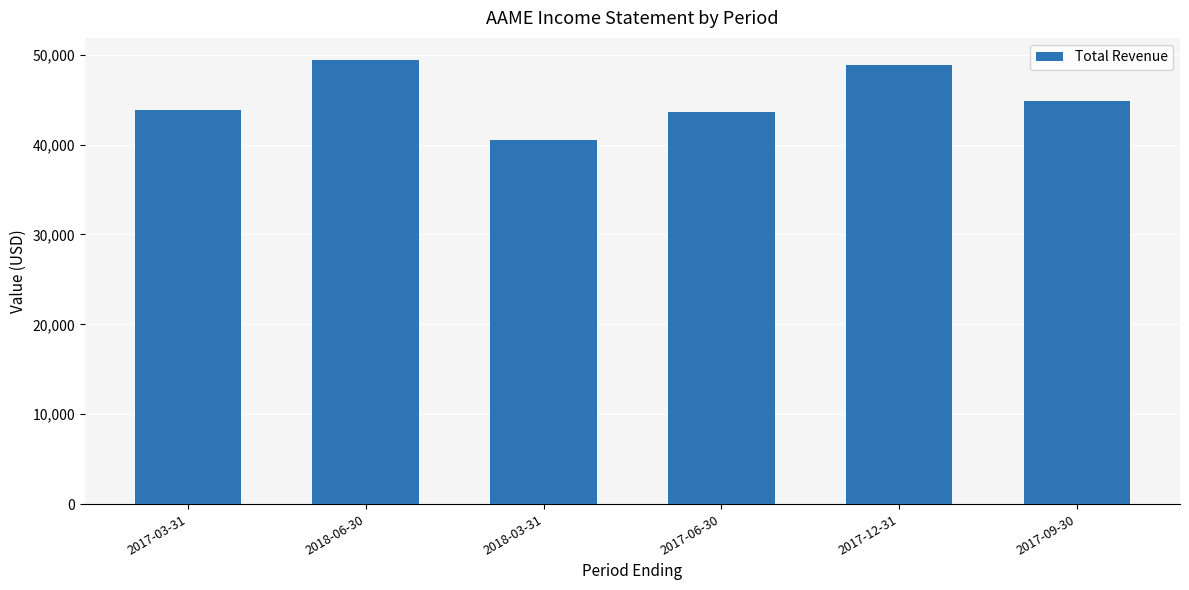

True or false: the data shows 48800 at 2017-12-31.

True